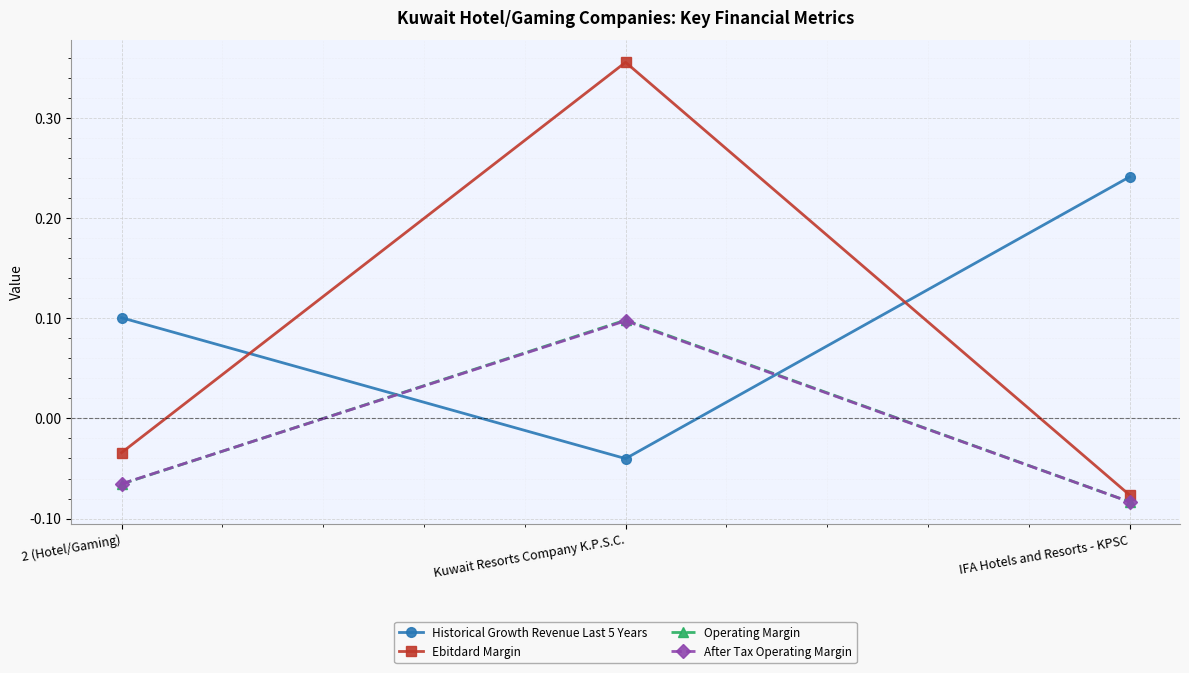

The Historical Growth Revenue Last 5 Years series shows 0.0 at 2 (Hotel/Gaming). True or false?

False